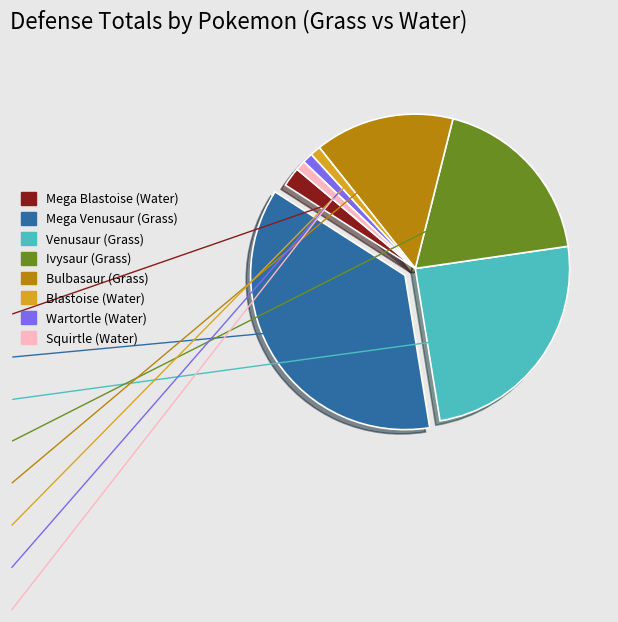

Count the number of slices in the pie.

8